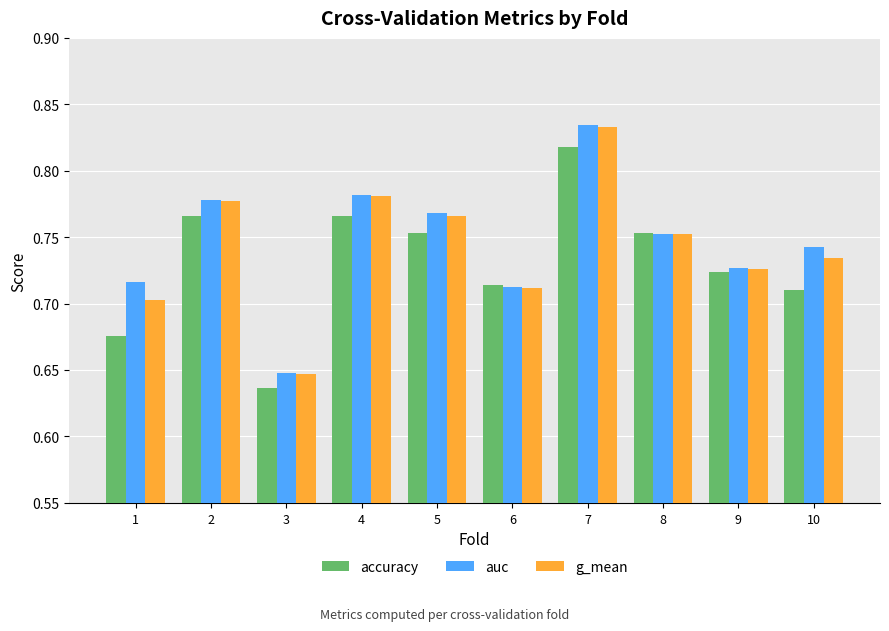

How many accuracy values are between 0 and 1?

10